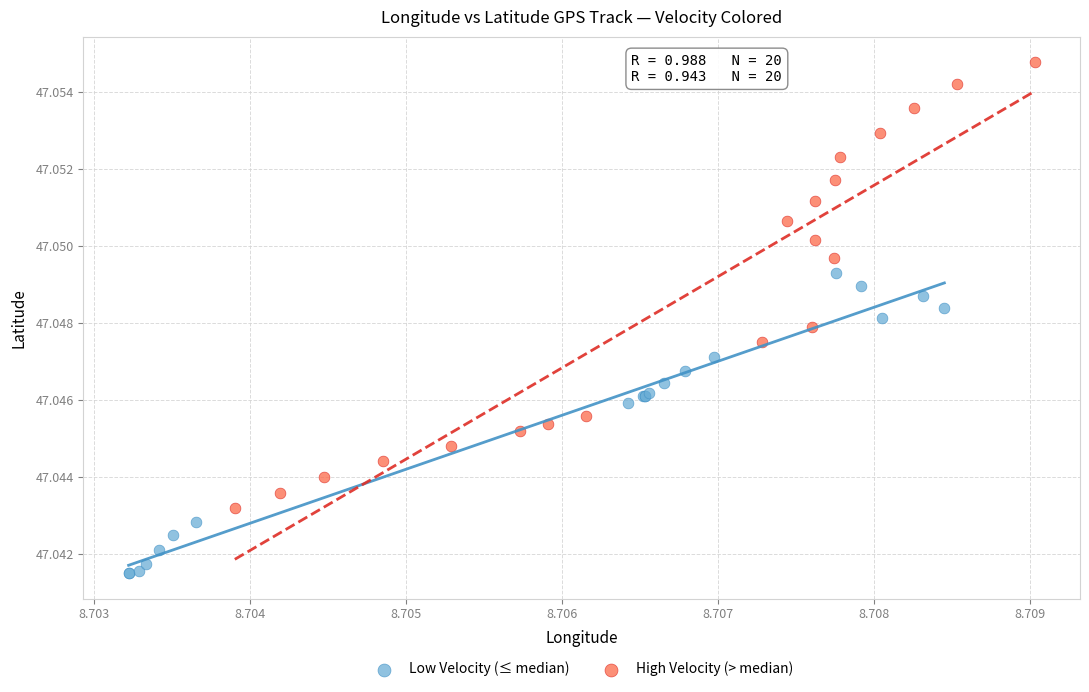

Which series reaches the maximum Y coordinate?

High Velocity (> median)